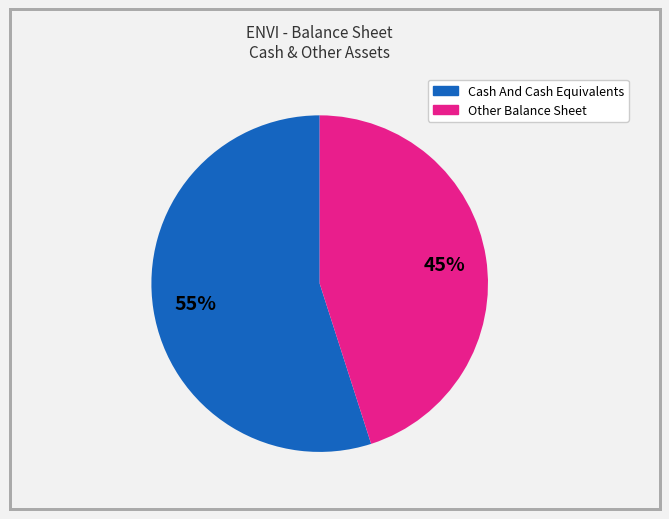

Does any single category account for the majority?

Yes